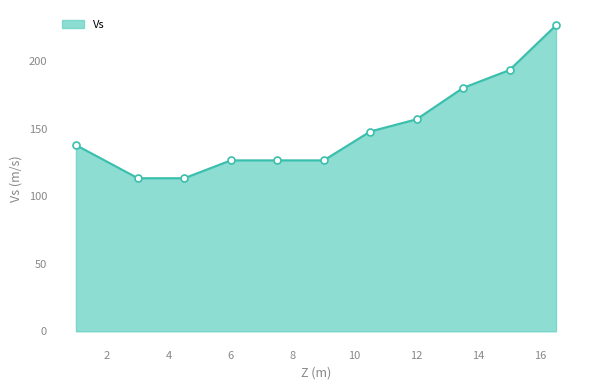

What is the difference between the maximum and minimum values?

113.2